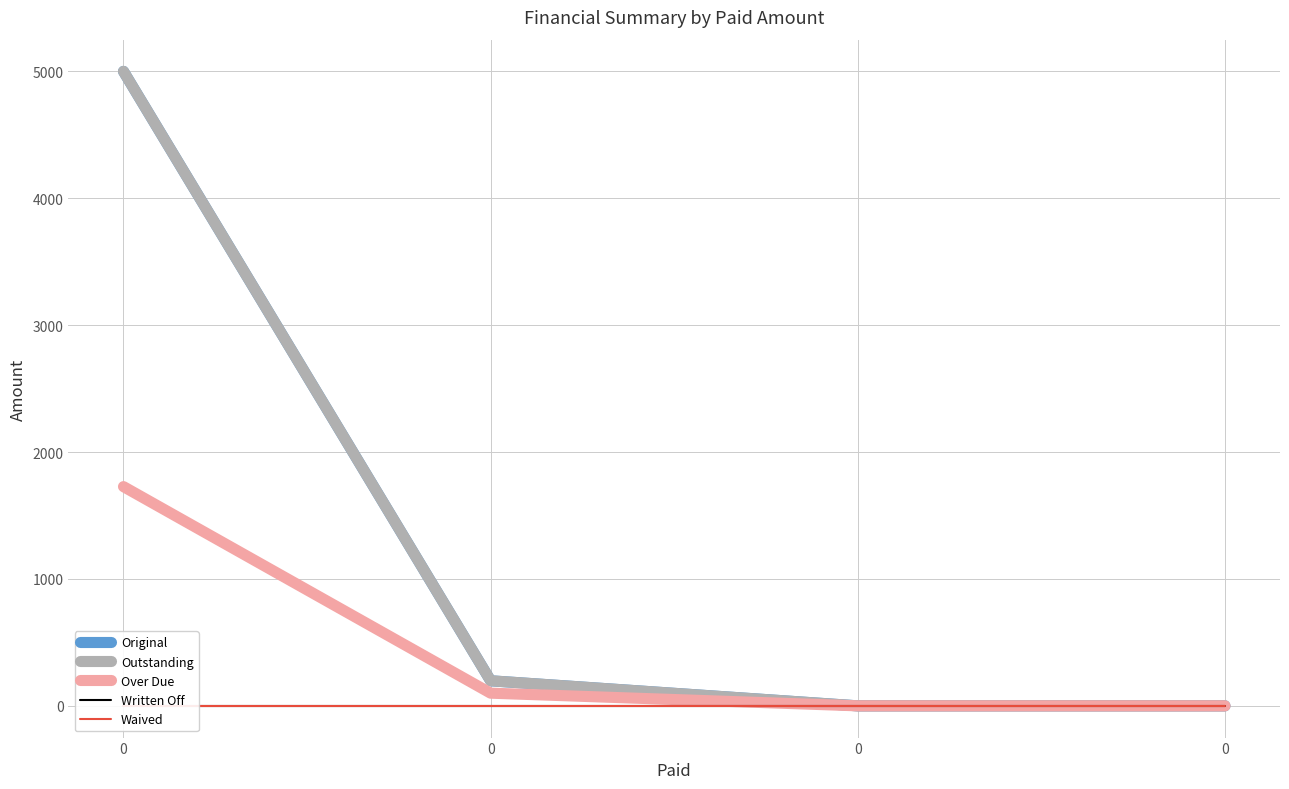

True or false: Original and Outstanding intersect in this chart.

False